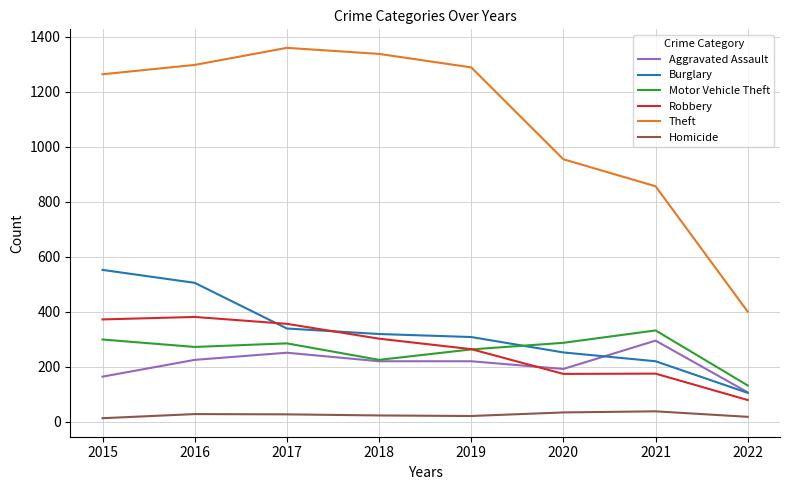

At which label does Motor Vehicle Theft first exceed 285?

2015